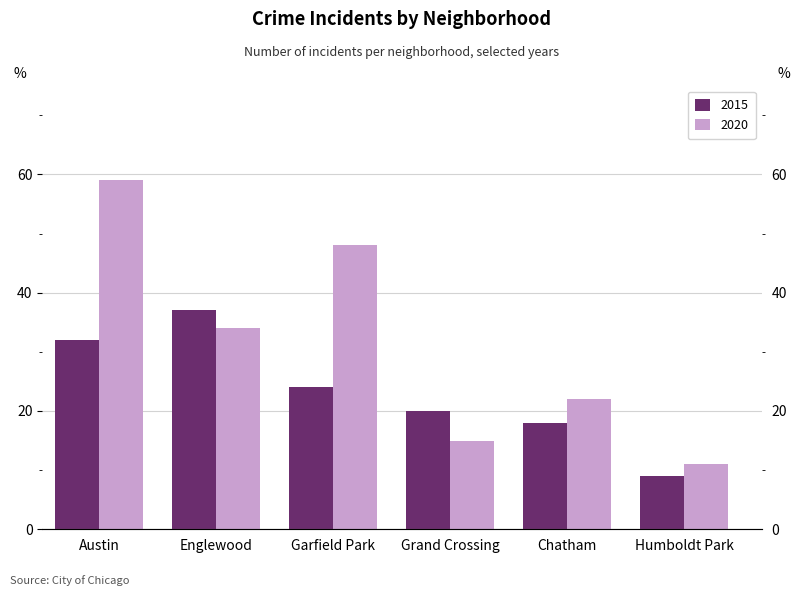

Which series has the largest range (max minus min)?

2020